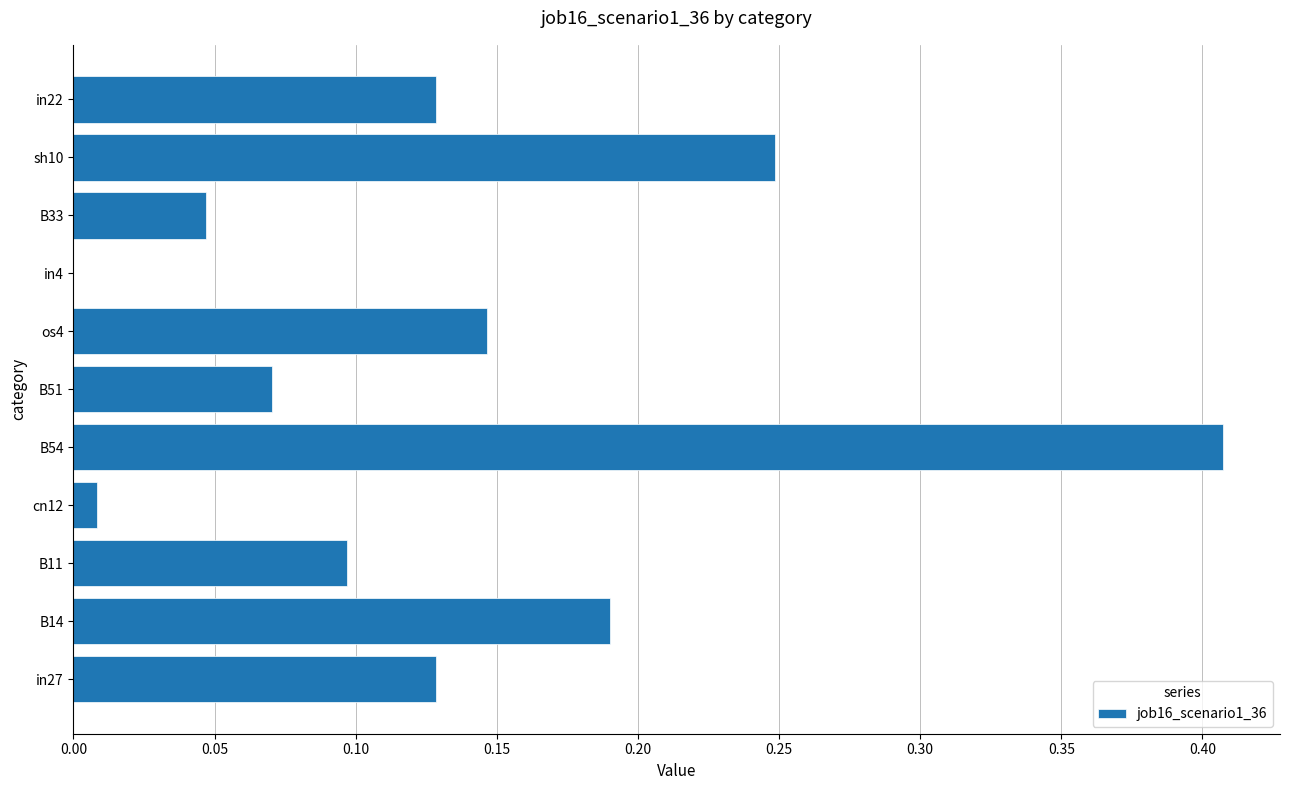

Which label corresponds to the largest value in the chart?

B54